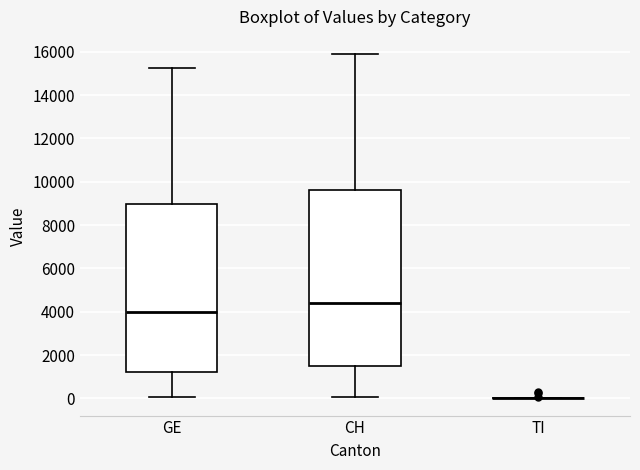

Reading left to right, transcribe this box plot: for each box, give where its median line is, the range the box spans, and where its two whiskers end, as read against the y-axis. The values are not printed on the chart, so give them approximately, as read against the axis.

GE: median 4000, box 1200 to 9000, whiskers 0 to 15200
CH: median 4400, box 1400 to 9600, whiskers 0 to 15800
TI: box collapsed to a line at 0, whiskers 0 to 0